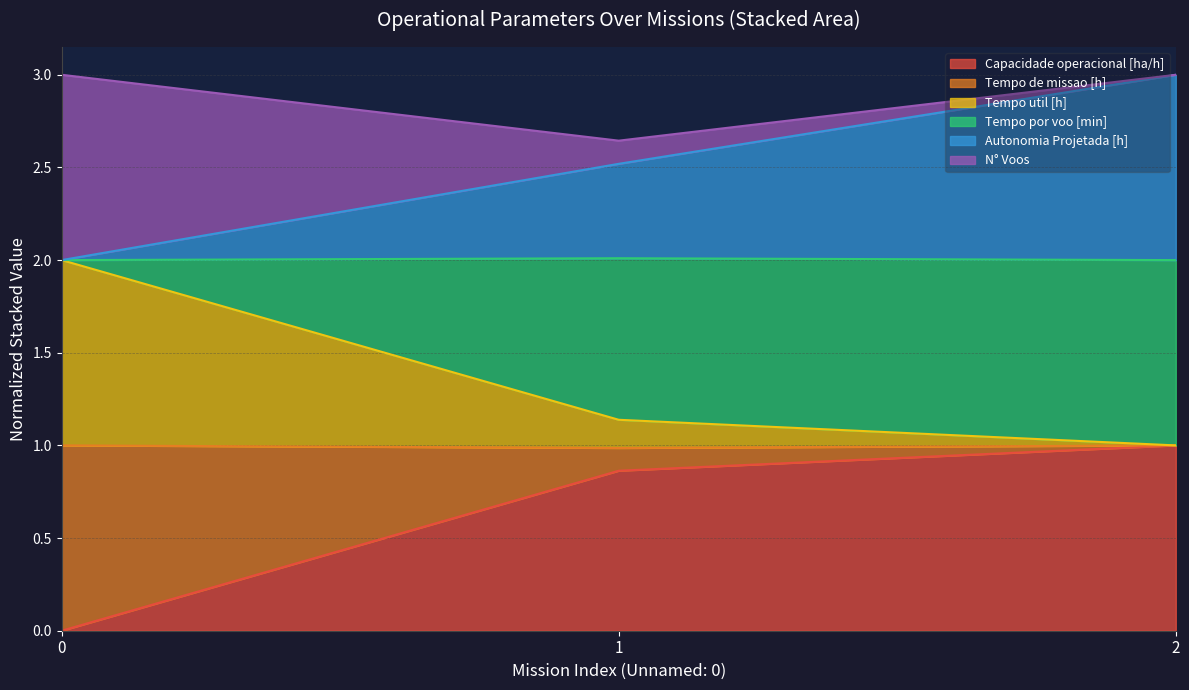

What is the difference between the highest and lowest values at 2?

2.0